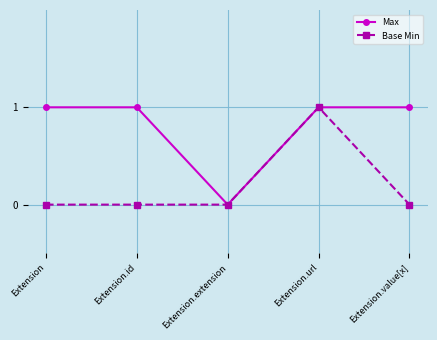

Reading left to right, transcribe all the data shown in this chart.

Max: Extension=1	Extension.id=1	Extension.extension=0	Extension.url=1	Extension.value[x]=1
Base Min: Extension=0	Extension.id=0	Extension.extension=0	Extension.url=1	Extension.value[x]=0